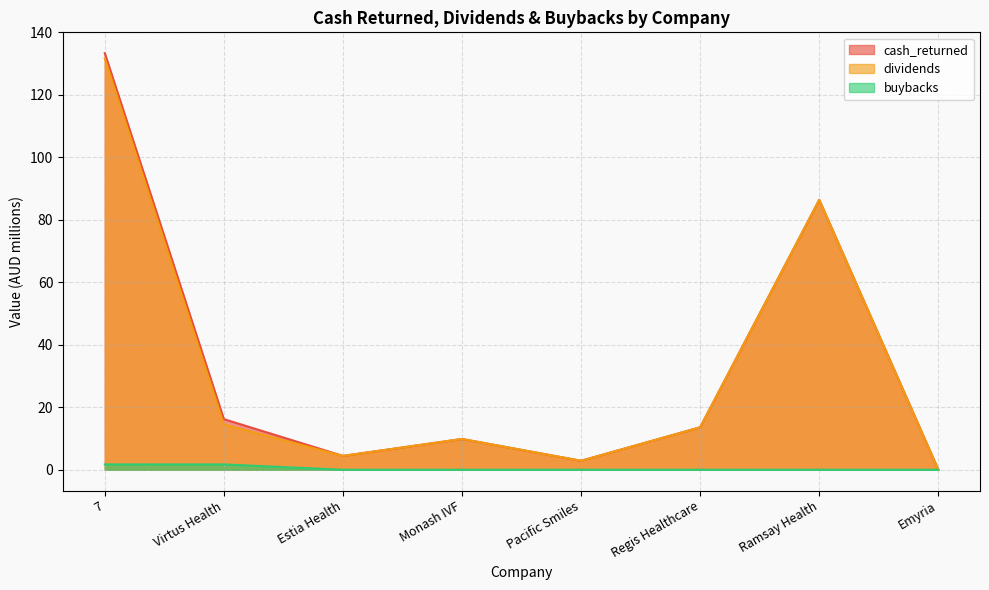

Reading right to left, transcribe all the data shown in this chart.

cash_returned: 0.0	86.4	13.6	2.9	9.8	4.4	16.2	133.4
dividends: 0.0	86.4	13.6	2.9	9.8	4.4	14.5	131.7
buybacks: 0.0	0.0	0.0	0.0	0.0	0.0	1.7	1.7